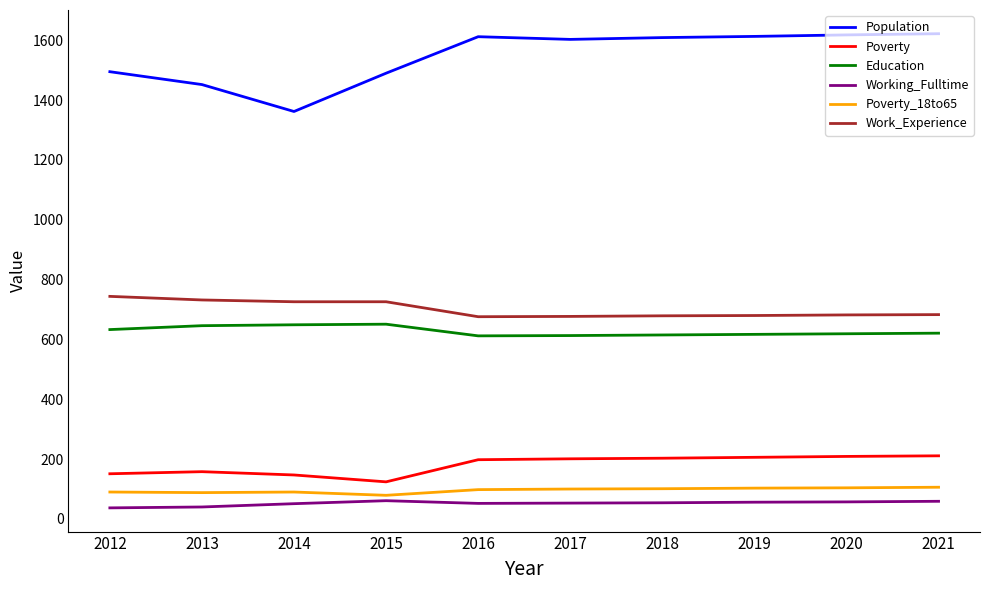

What value does the Education series have at 2021, to the nearest 5?

620